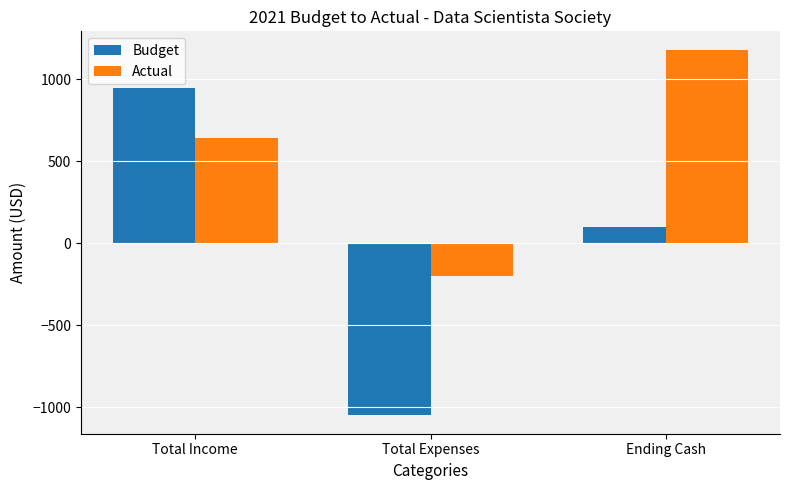

List the series in order of their peak value, highest first.

Actual, Budget